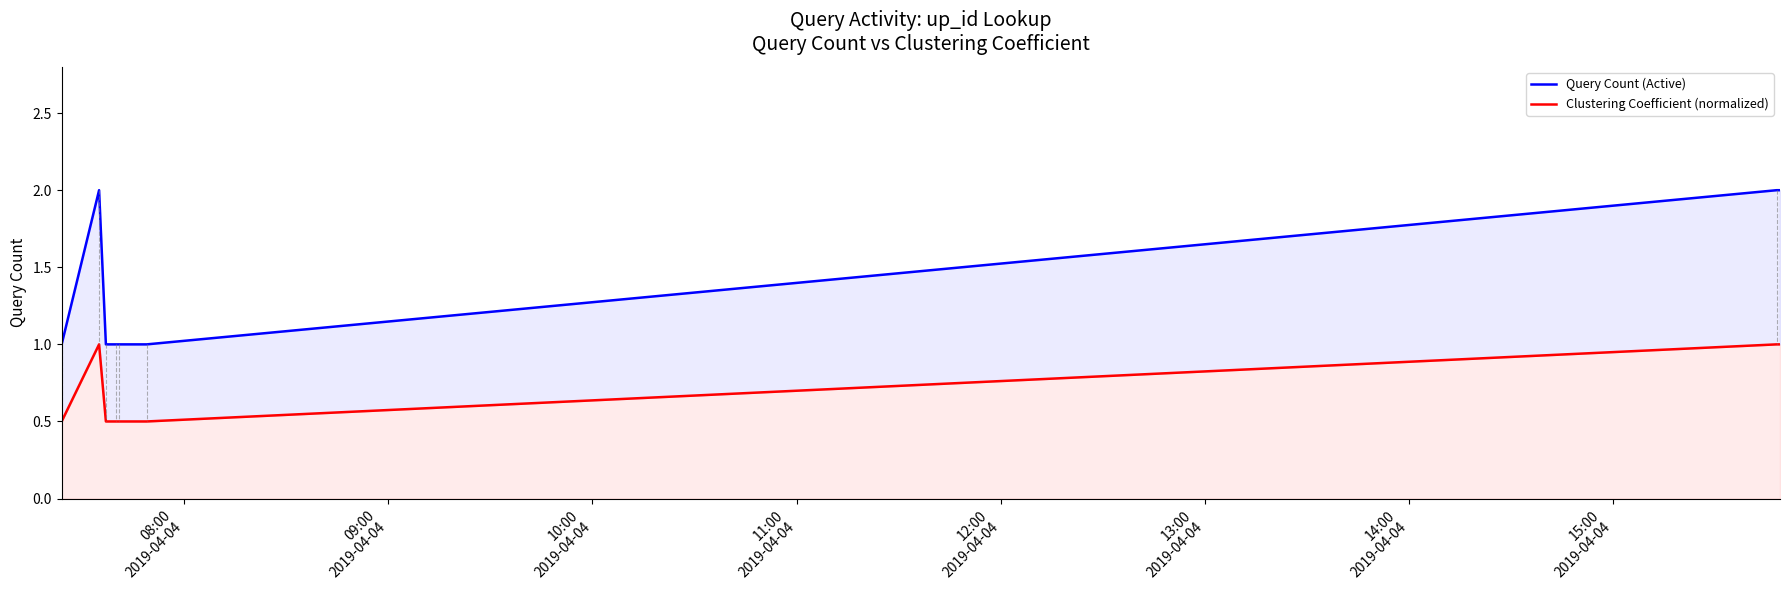

Does the chart have visible grid lines?

No